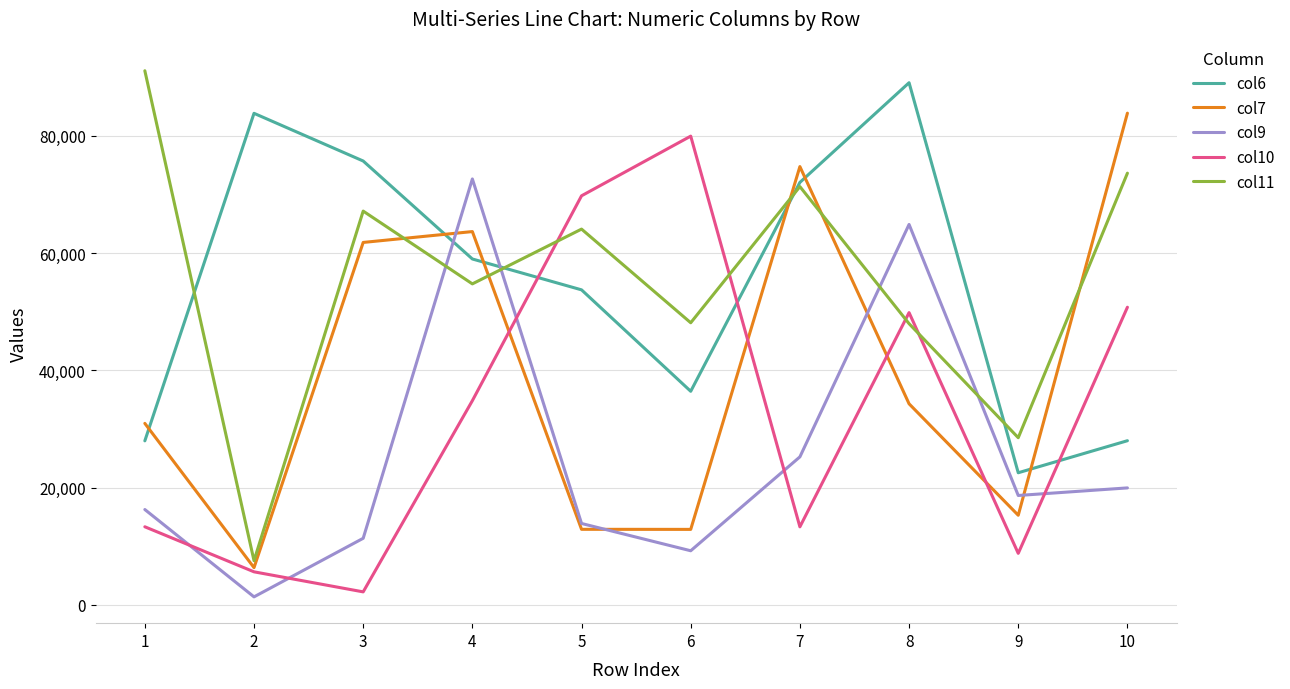

Is it true that col9 equals 18656 at 9?

True